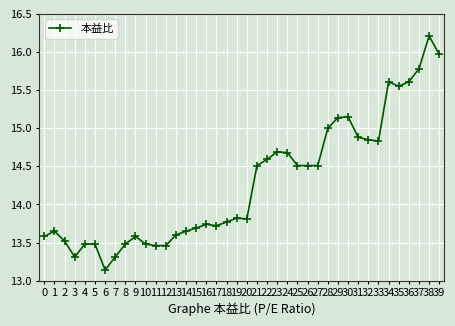

At which category does the data reach its first local valley?

3